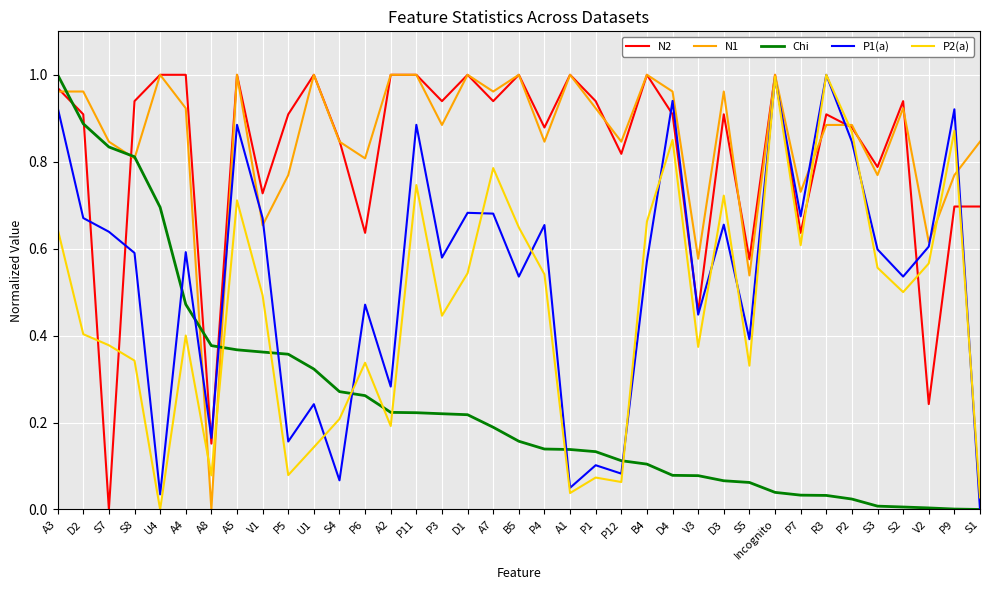

What is the total value across all series at D4?

3.7